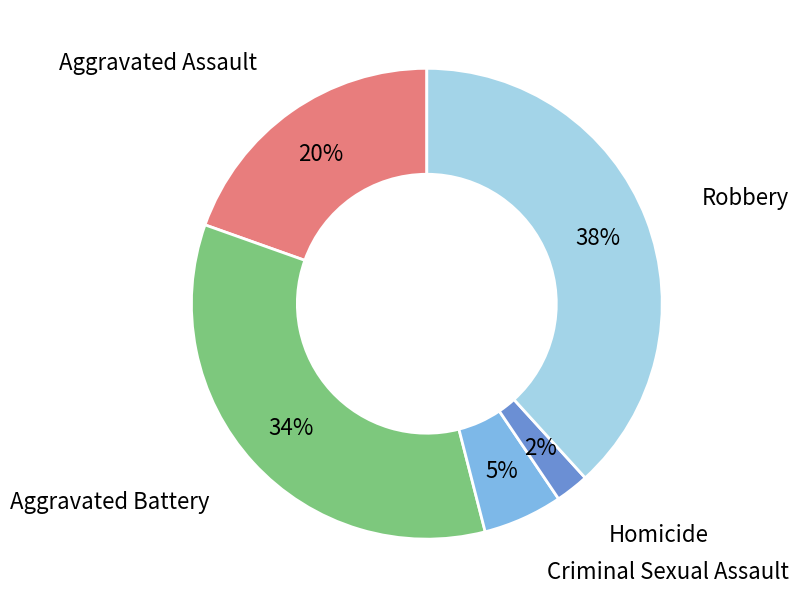

To the nearest percent, what portion does Aggravated Assault represent?

20%